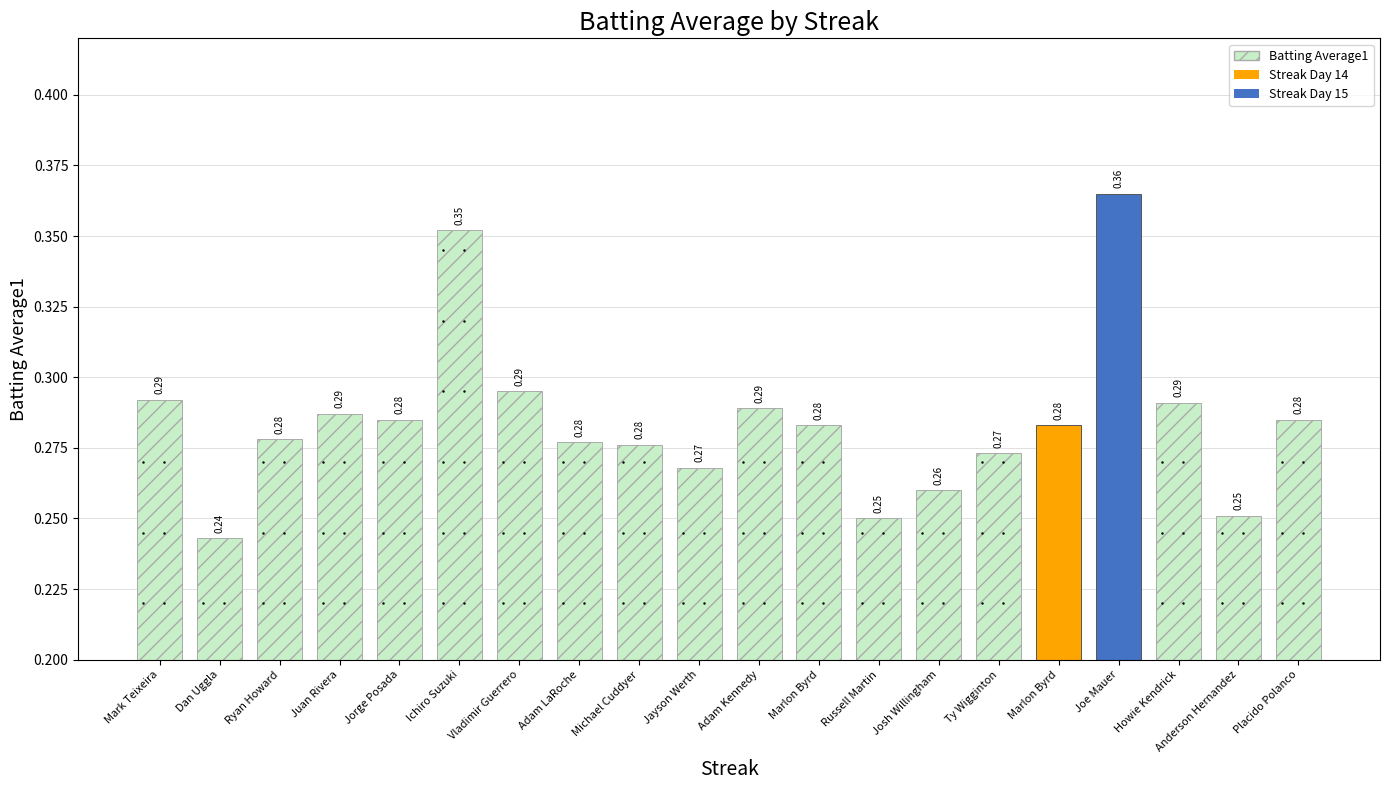

Which has a higher value, Ichiro Suzuki or Josh Willingham?

Ichiro Suzuki